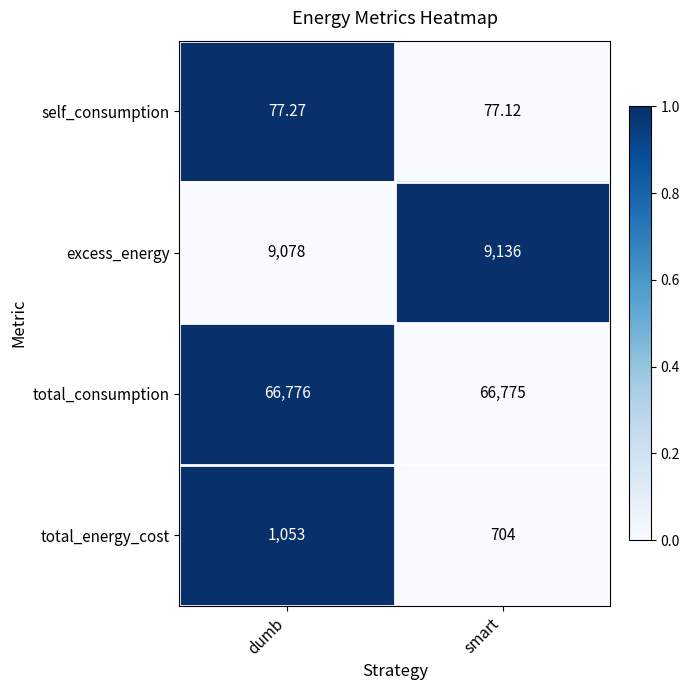

Which label corresponds to the smallest value in the chart?

smart